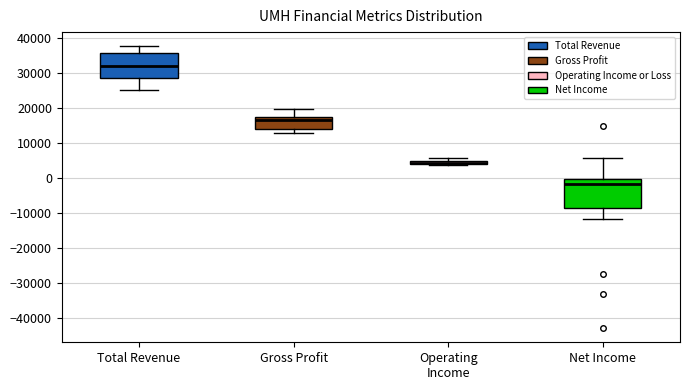

Which box's median line is the highest?

Total Revenue